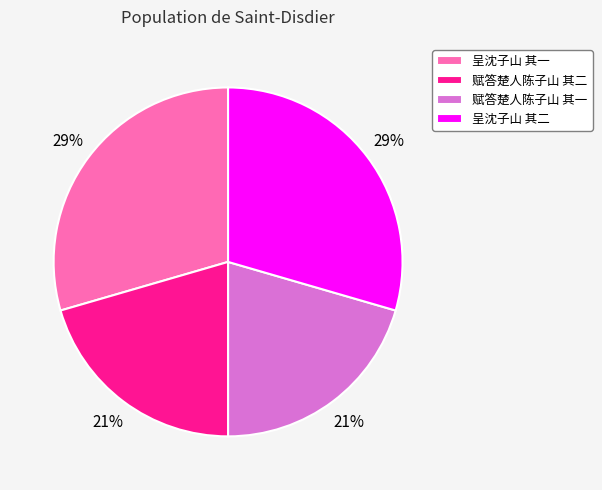

To the nearest percent, what is the combined percentage of 呈沈子山 其二 and 赋答楚人陈子山 其一?

50%